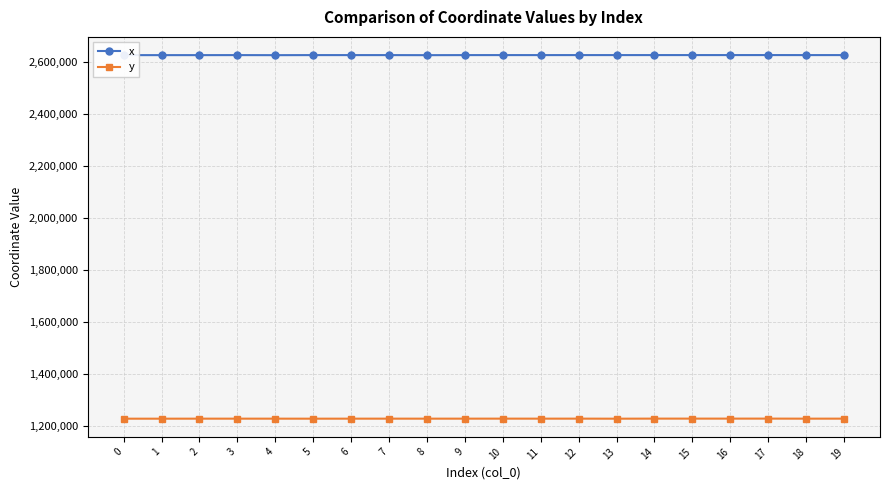

True or false: y has a value of 1229749.1 at 17.

True